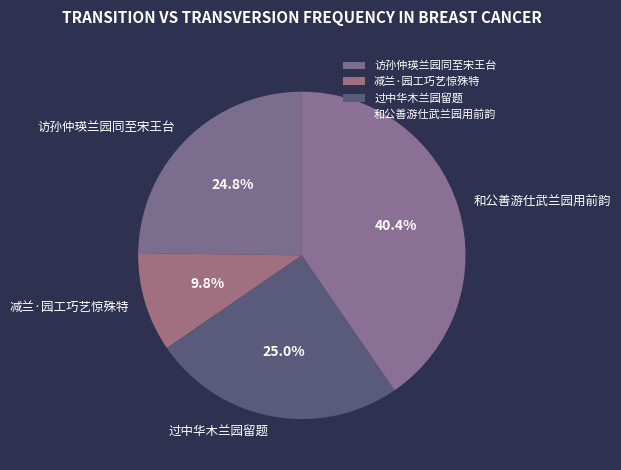

Is it true that 过中华木兰园留题 is 16% of the pie?

False